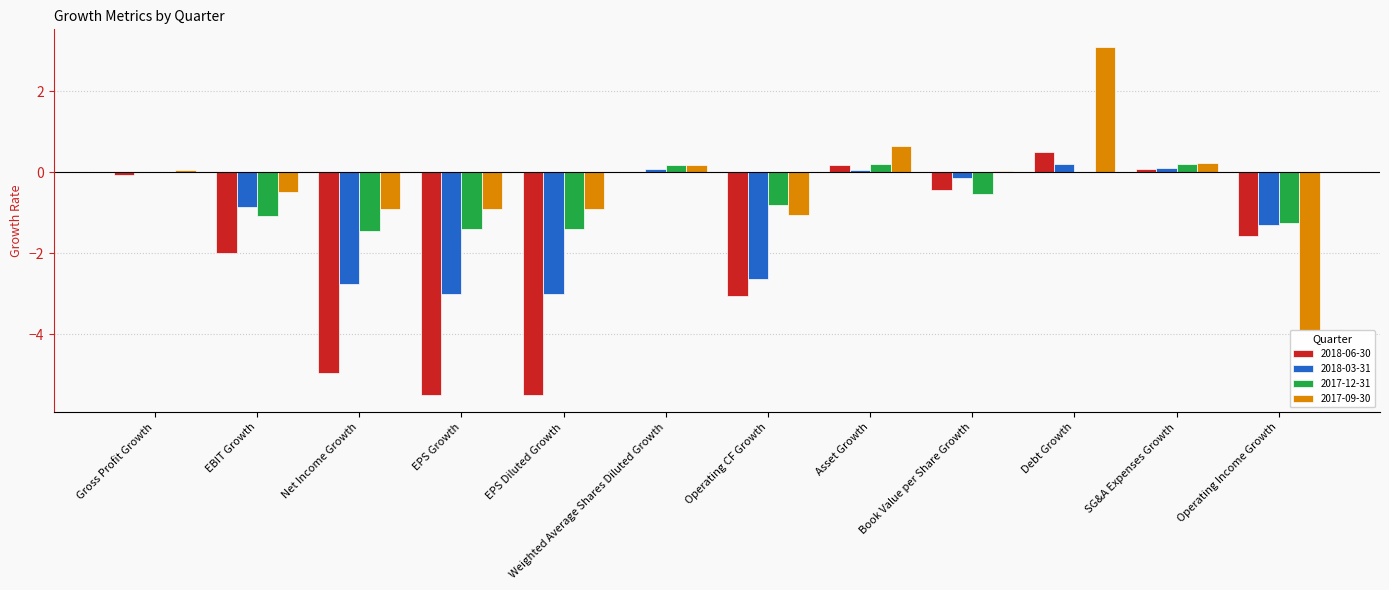

Which category has the highest value across all series?

Debt Growth